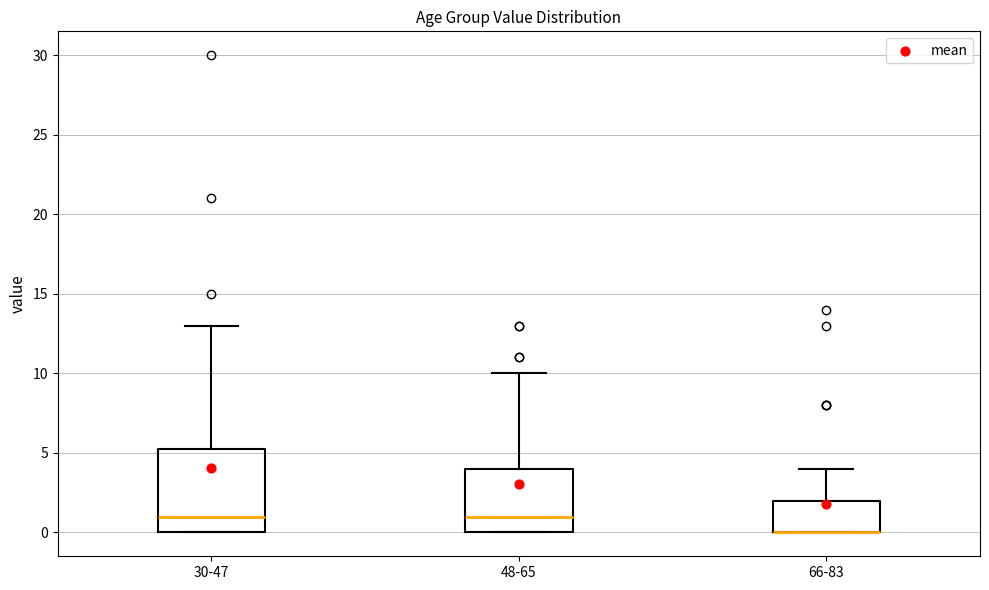

Reading left to right, read every box against the y-axis: the position of its median line, the range the box covers, and the ends of its whiskers. The values are not printed on the chart, so give them approximately, as read against the axis.

30-47: median 1.0, box 0.0 to 5.5, whiskers 0.0 to 13.0
48-65: median 1.0, box 0.0 to 4.0, whiskers 0.0 to 10.0
66-83: median 0.0 (drawn on the box's lower edge), box 0.0 to 2.0, whiskers 0.0 to 4.0